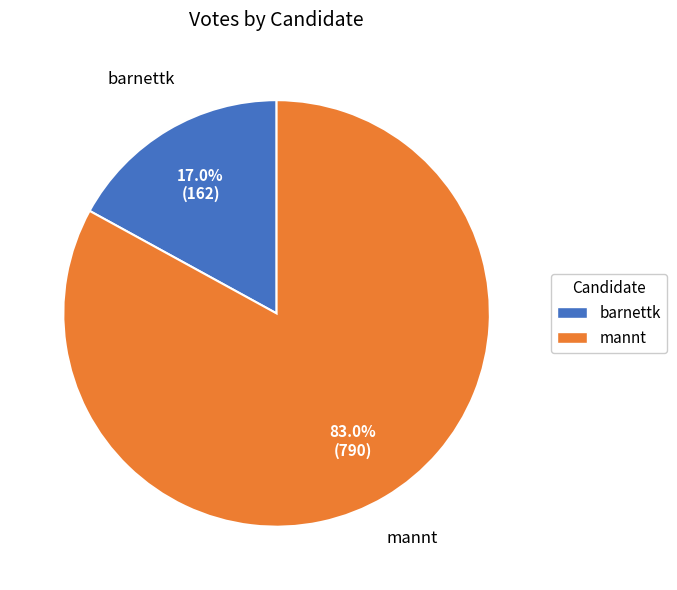

Between barnettk and mannt, which is larger?

mannt